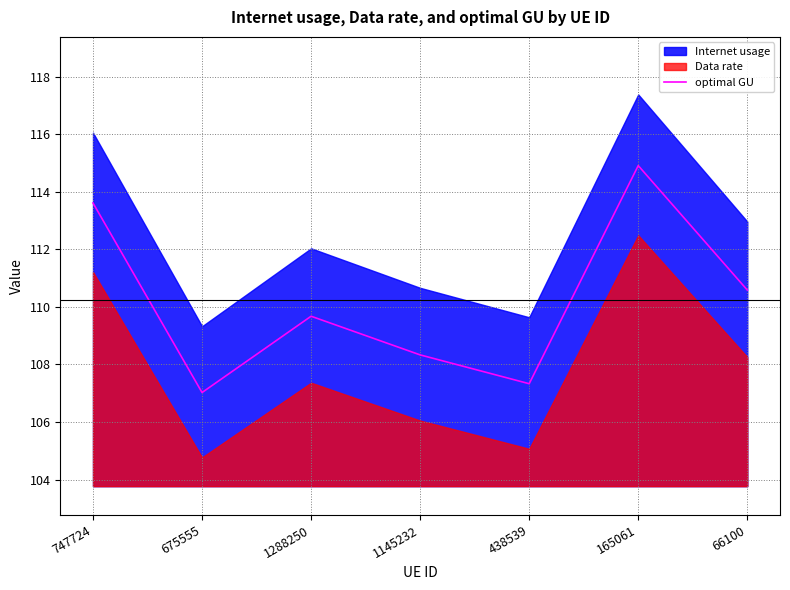

Does the chart display data point markers on the line(s)?

No